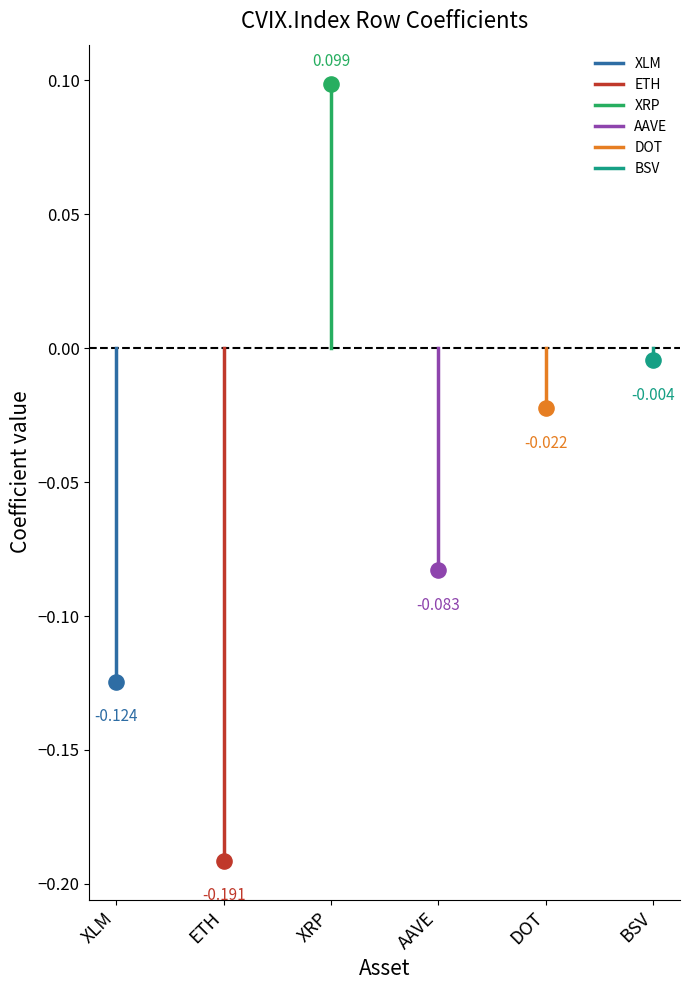

Which series has the largest Y range (max minus min)?

ETH